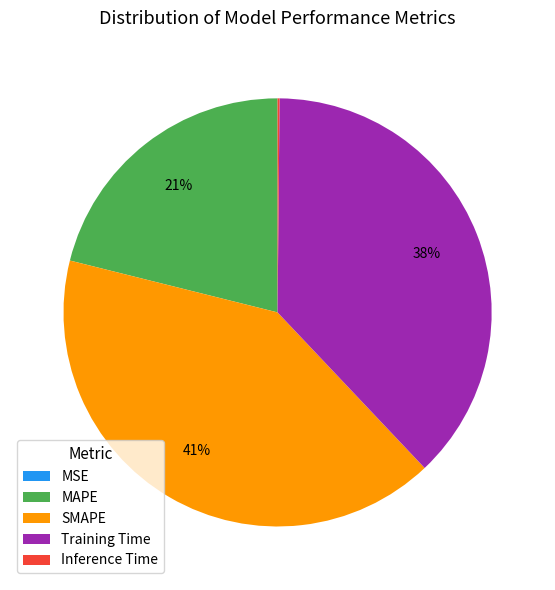

Which category has the biggest portion of the pie?

SMAPE